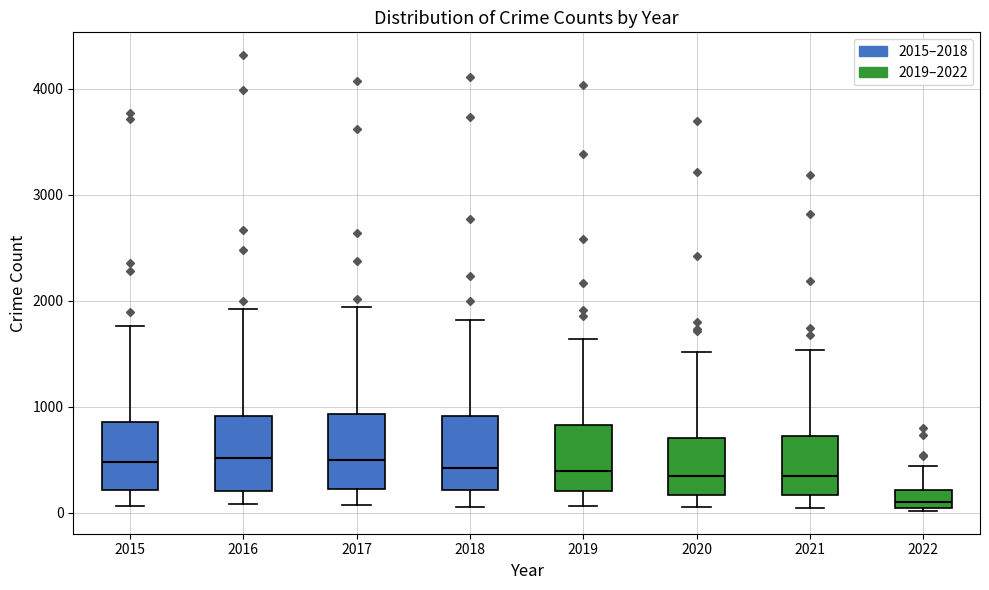

Which box's median line is the lowest?

2022